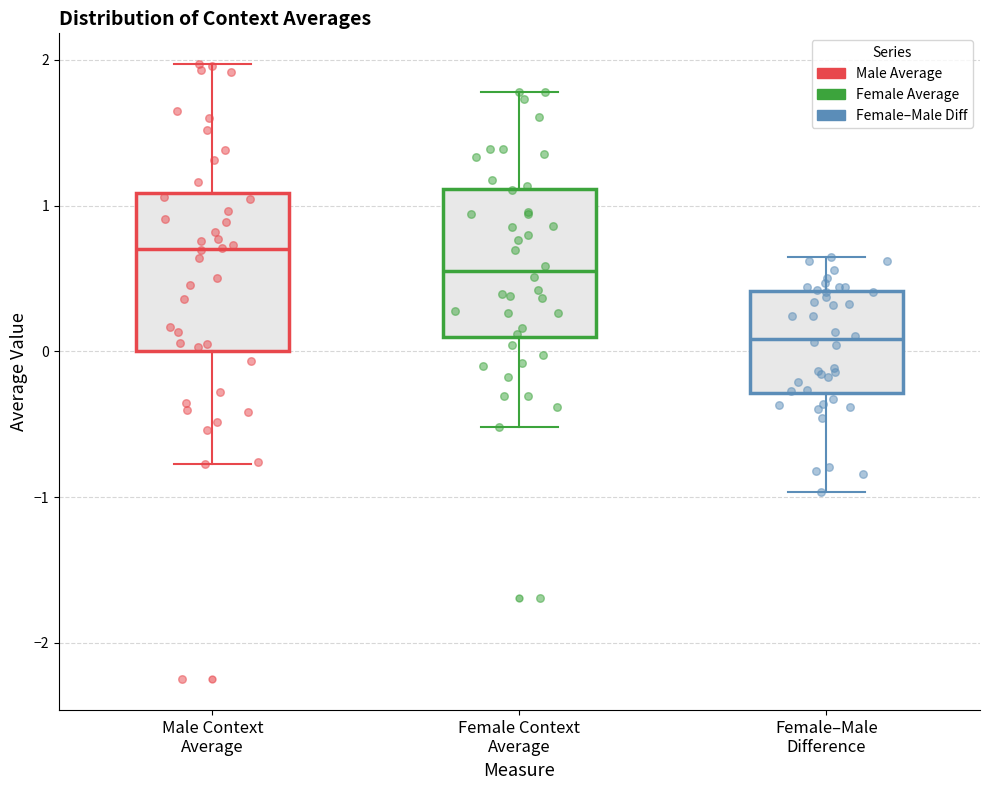

Reading left to right, transcribe this box plot: for each box, give where its median line is, the range the box spans, and where its two whiskers end, as read against the y-axis. The values are not printed on the chart, so give them approximately, as read against the axis.

Male Context Average: median 0.7, box 0.0 to 1.1, whiskers -0.8 to 2.0
Female Context Average: median 0.5, box 0.1 to 1.1, whiskers -0.5 to 1.8
Female–Male Difference: median 0.1, box -0.3 to 0.4, whiskers -1.0 to 0.6